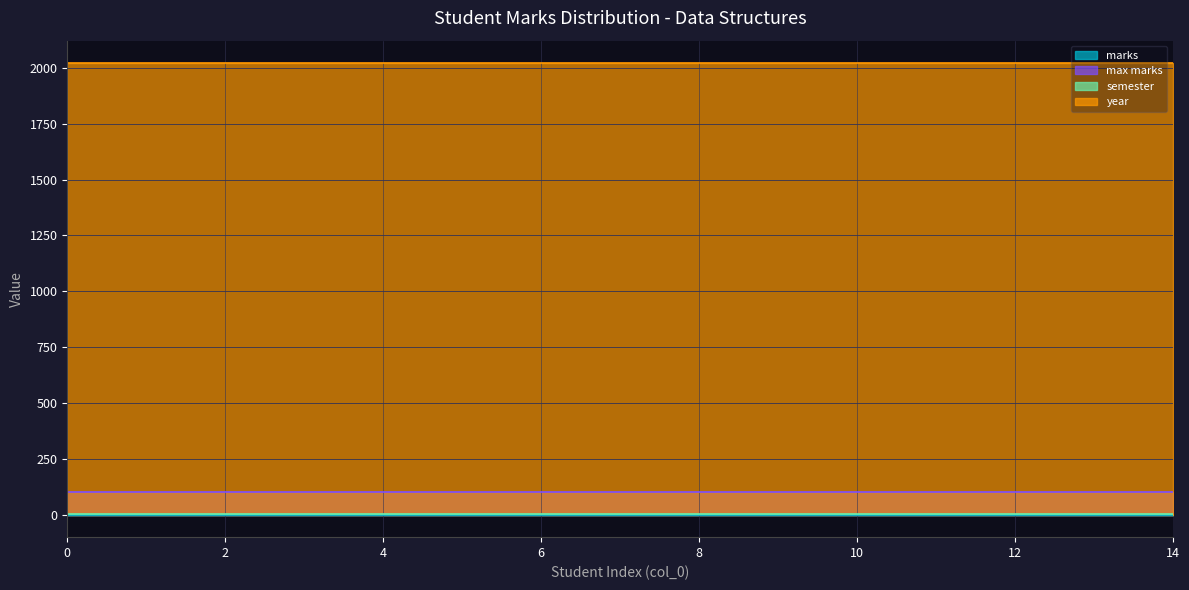

True or false: marks and year cross at least once.

False